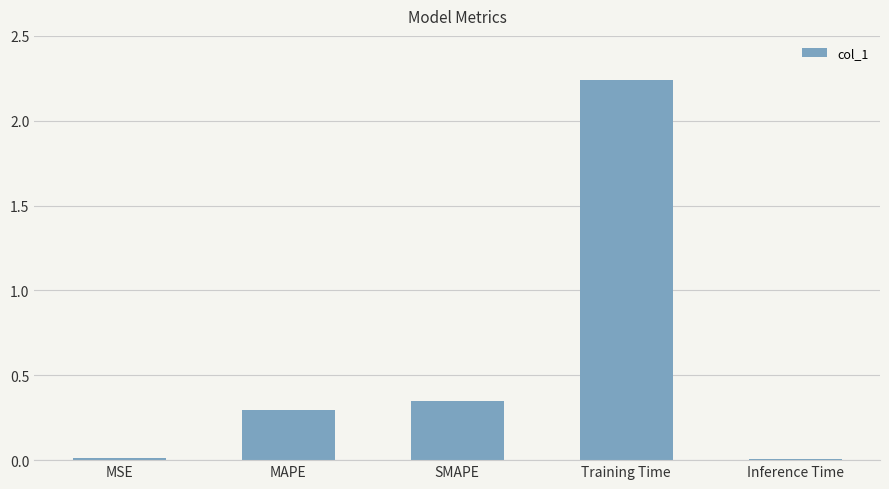

What is the change in value from MAPE to SMAPE?

+0.1